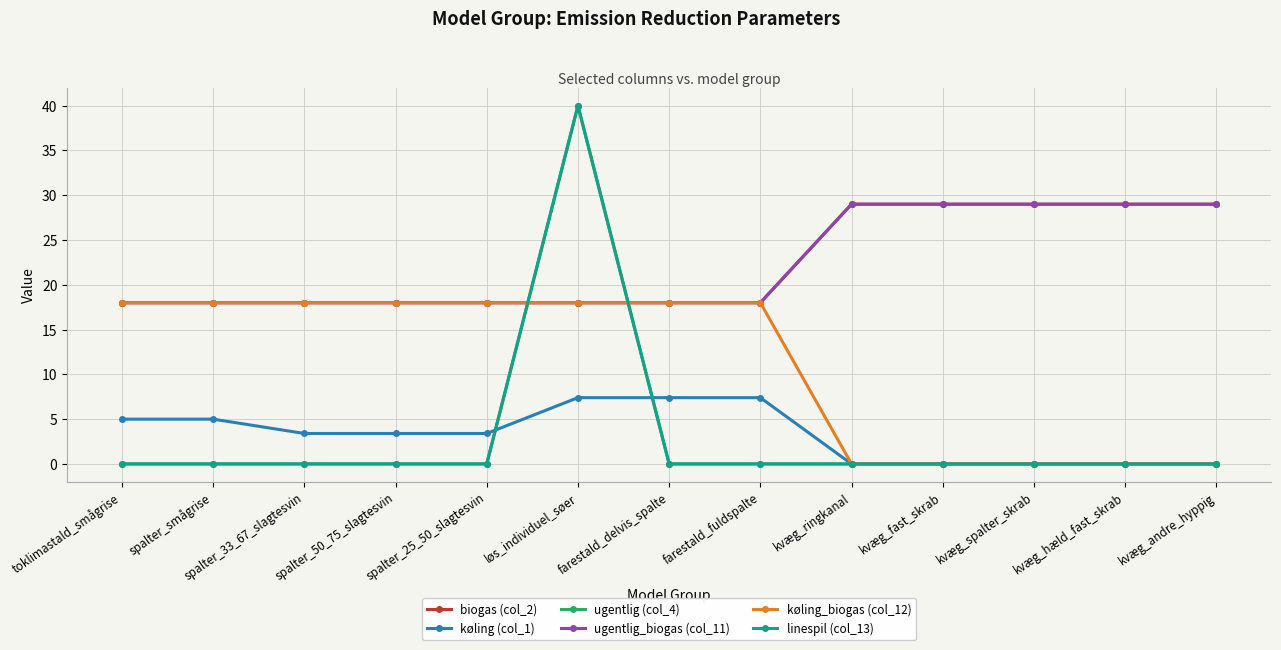

Count the køling_biogas (col_12) values in the range 0 to 18.

13